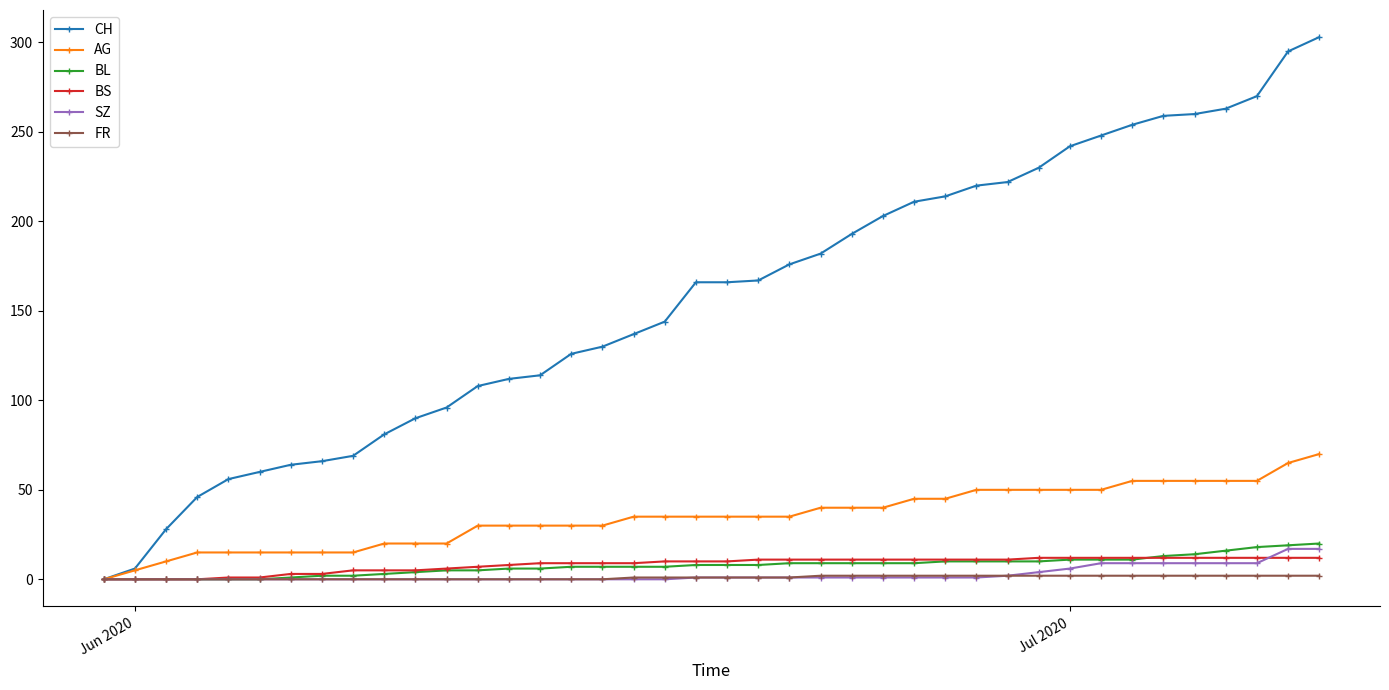

What is the greatest value displayed?

303